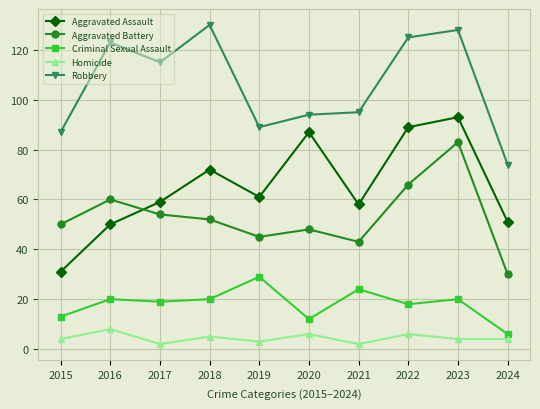

What is the sum of the Homicide values at 2019 and 2022?

9